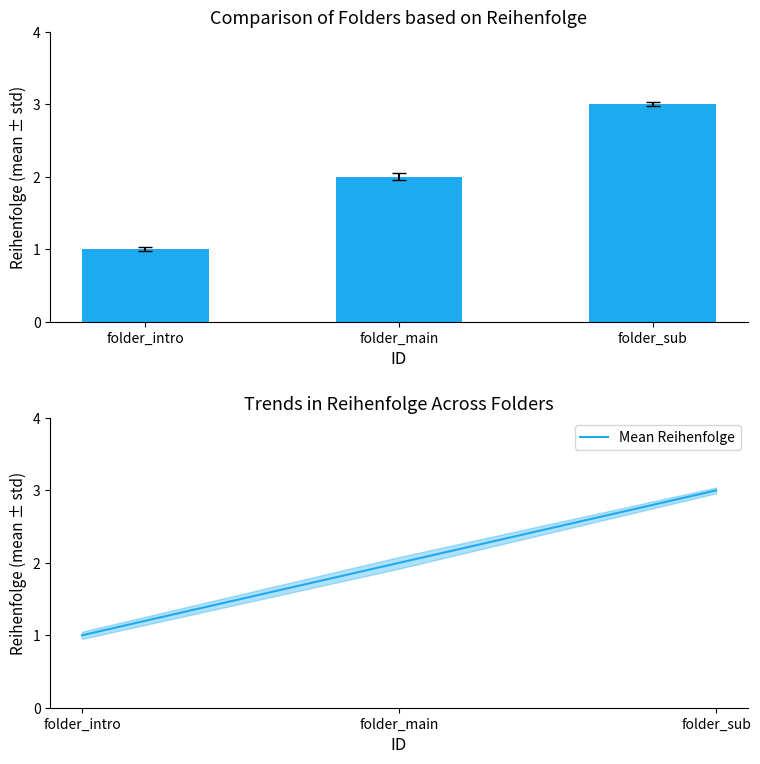

The Reihenfolge series shows 2 at folder_main. True or false?

True